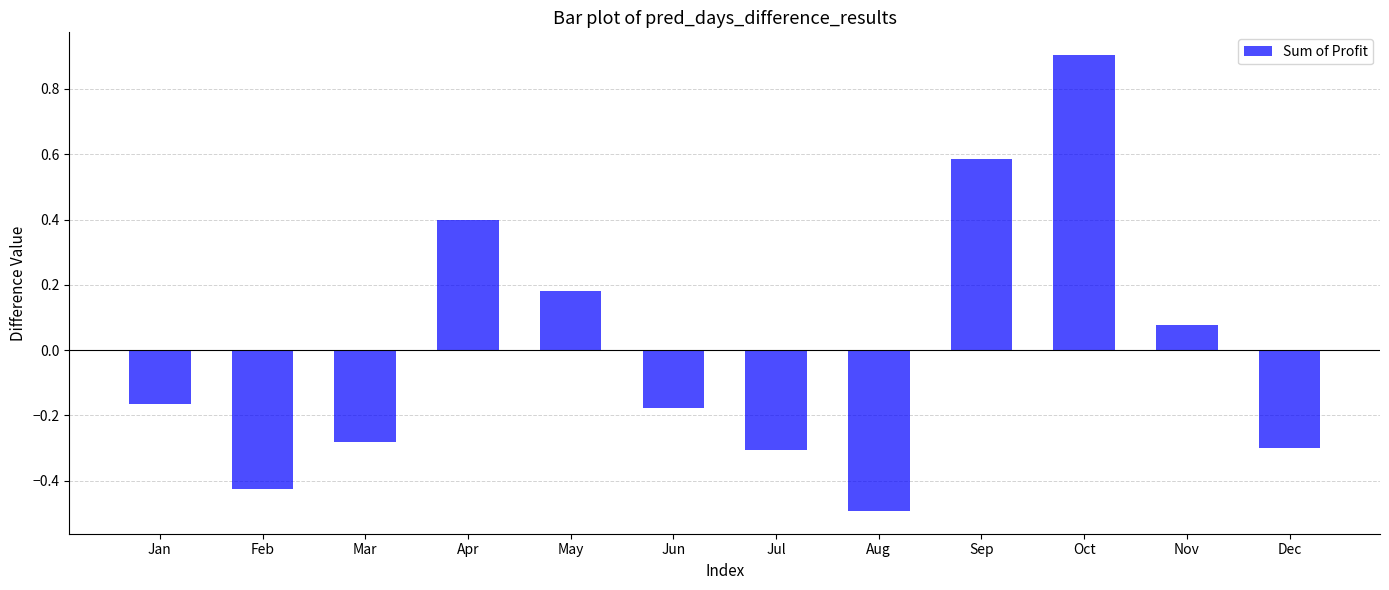

Between Dec and Sep, which is larger?

Sep